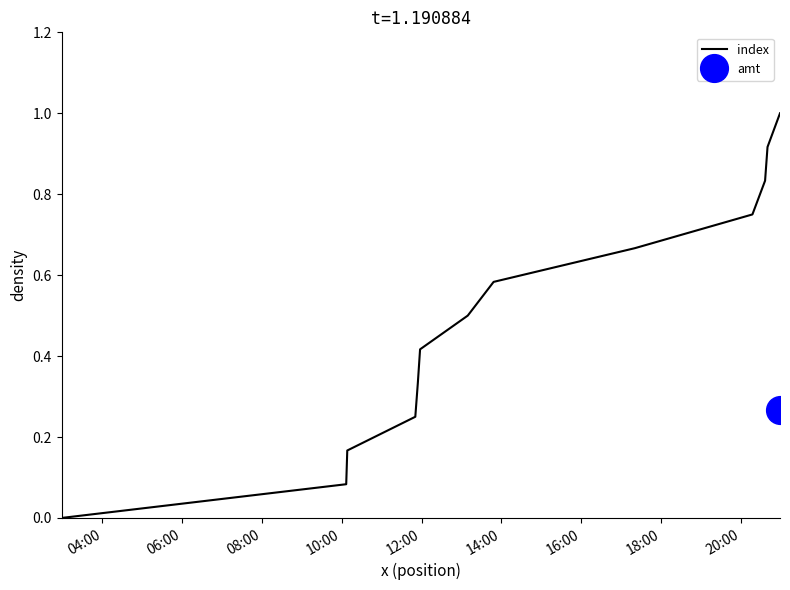

What is the maximum value for index?

1.0